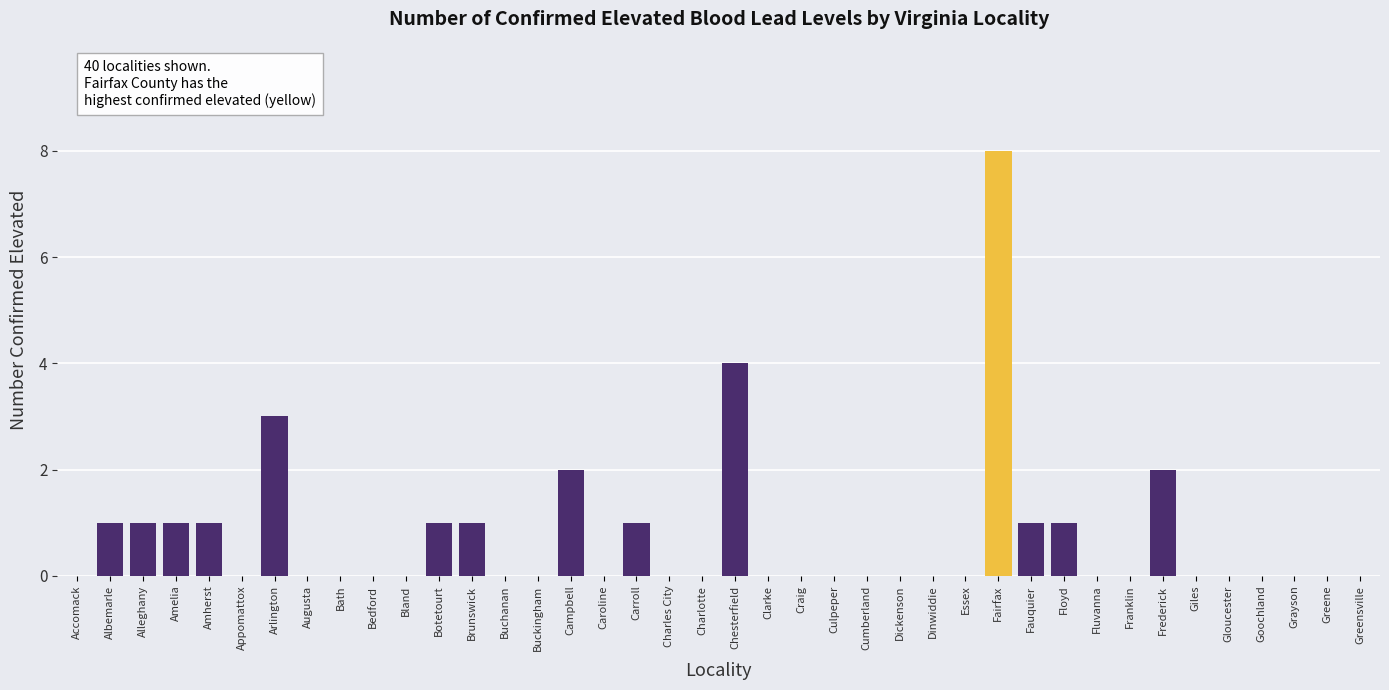

What is the difference between the values at Essex and Amelia?

1